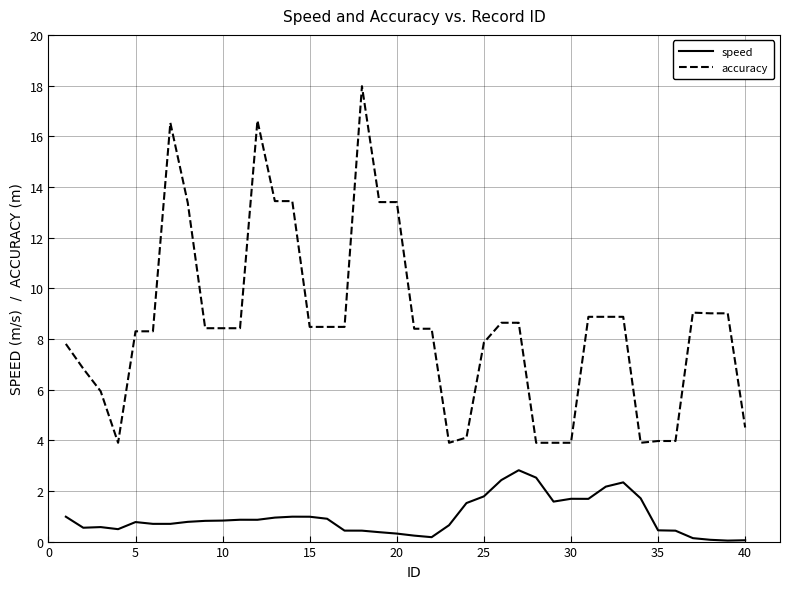

Which series has the largest total across all categories?

accuracy